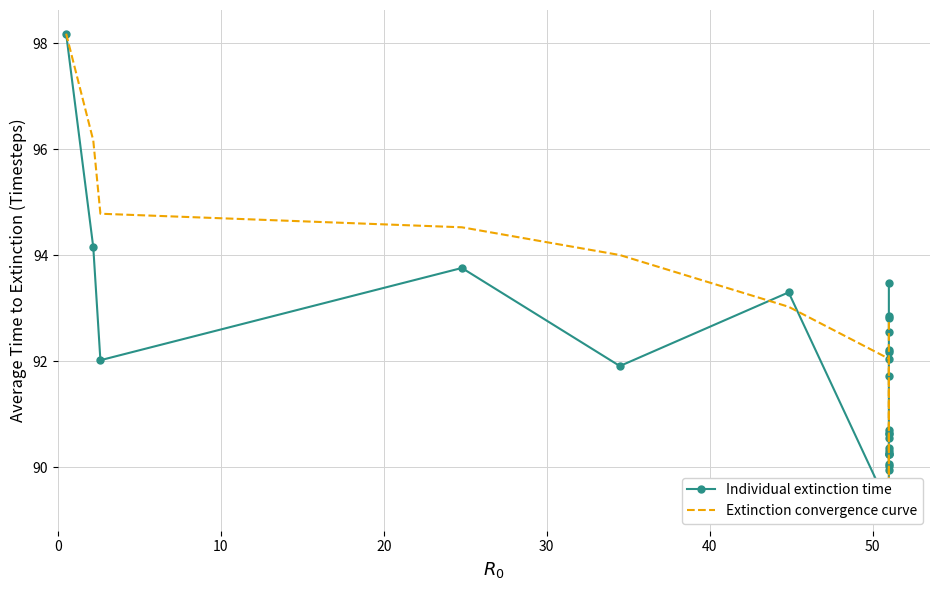

In Extinction convergence curve, how many points are lower than both neighbors (excluding endpoints)?

1